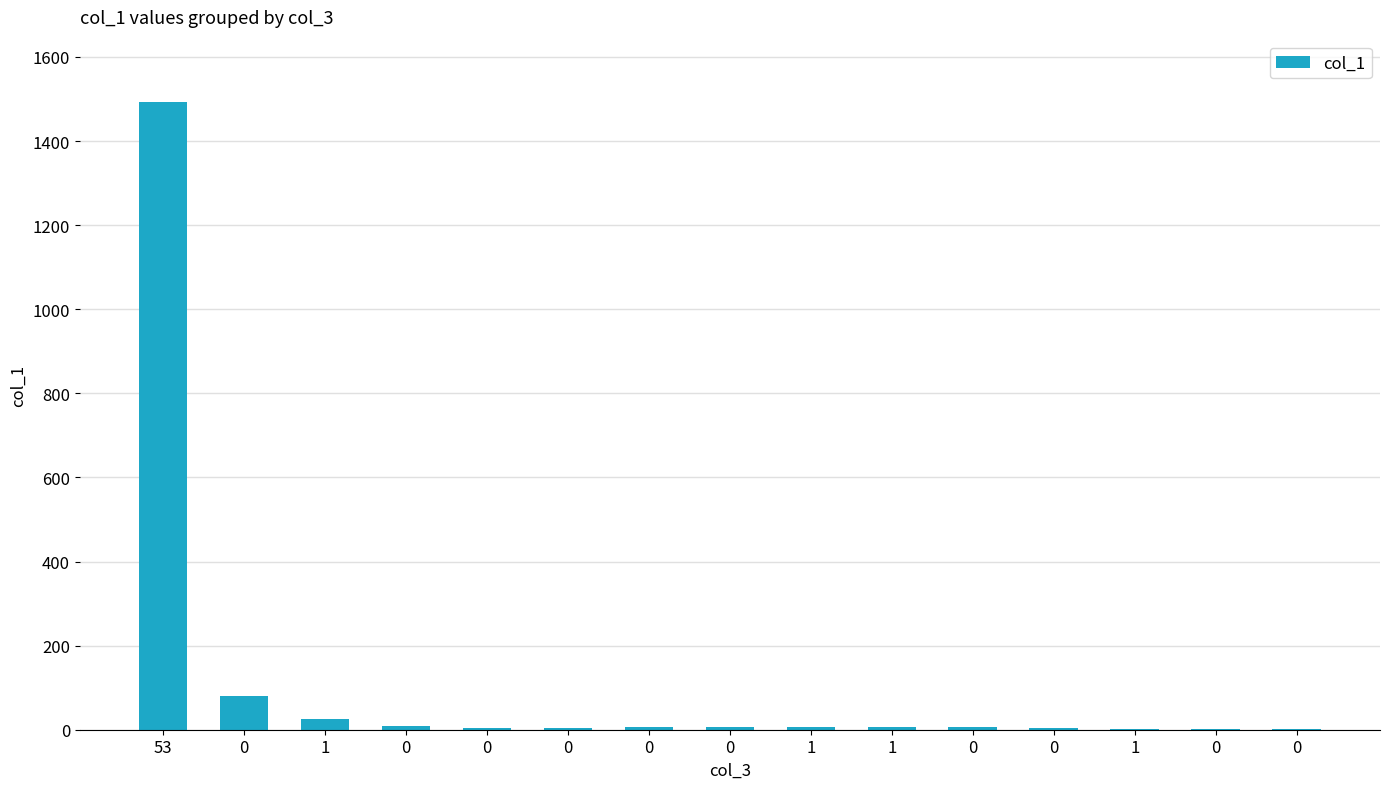

How many data points does each series have?

15